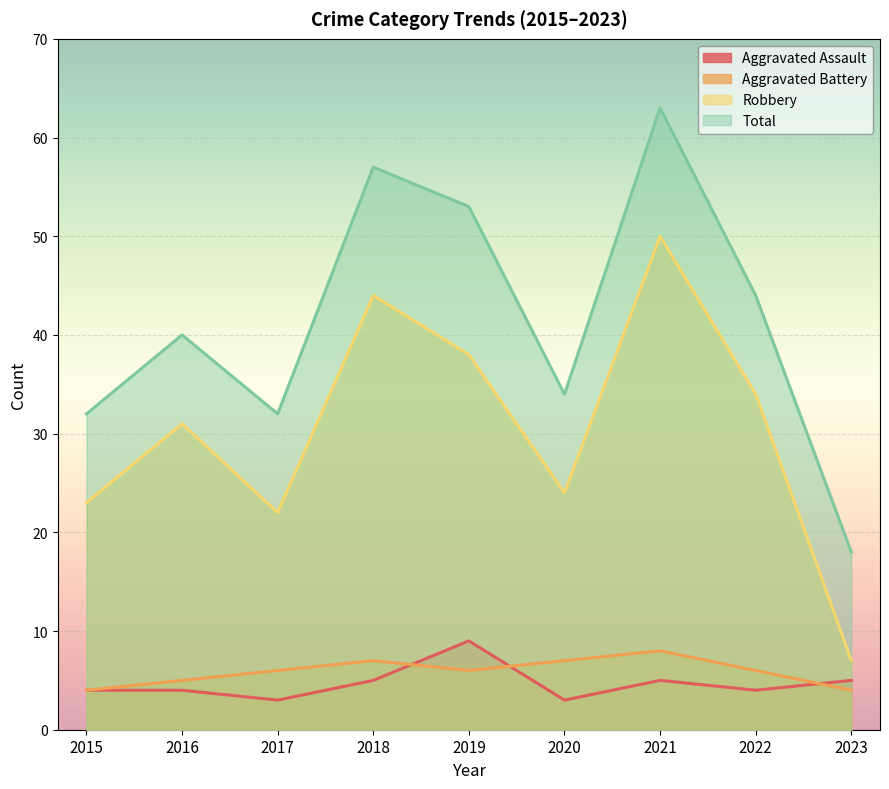

Which has a higher value, 2022 or 2020?

2022